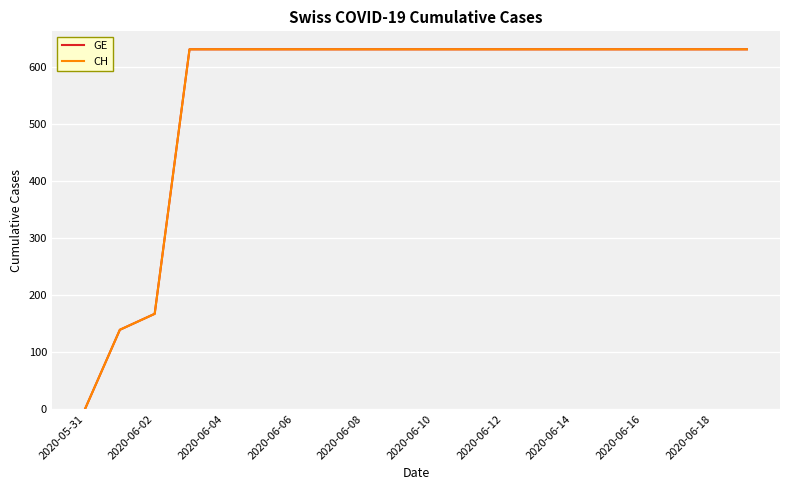

What is the greatest value displayed?

631